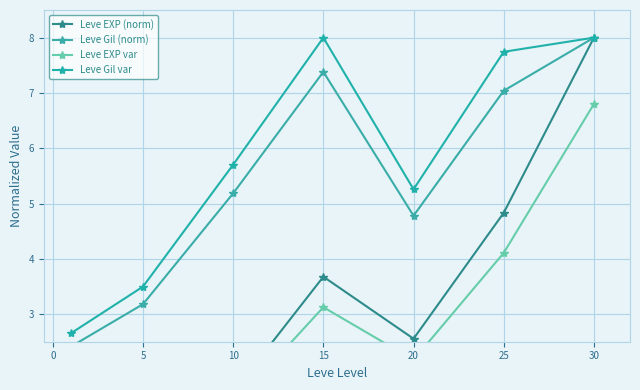

The Leve Gil var series shows 1.4 at 5. True or false?

False